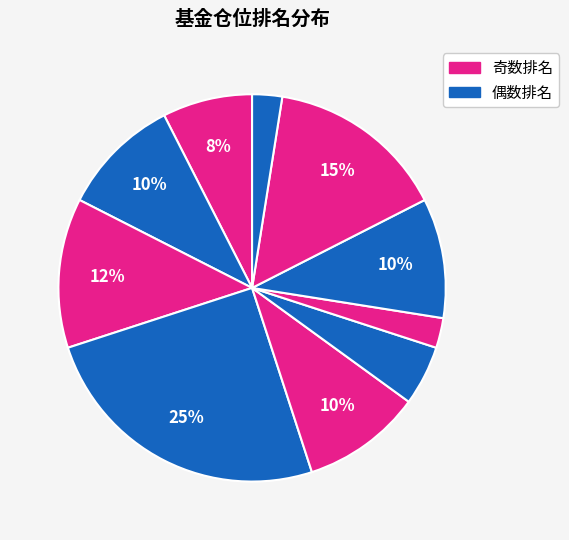

Count the number of slices in the pie.

10